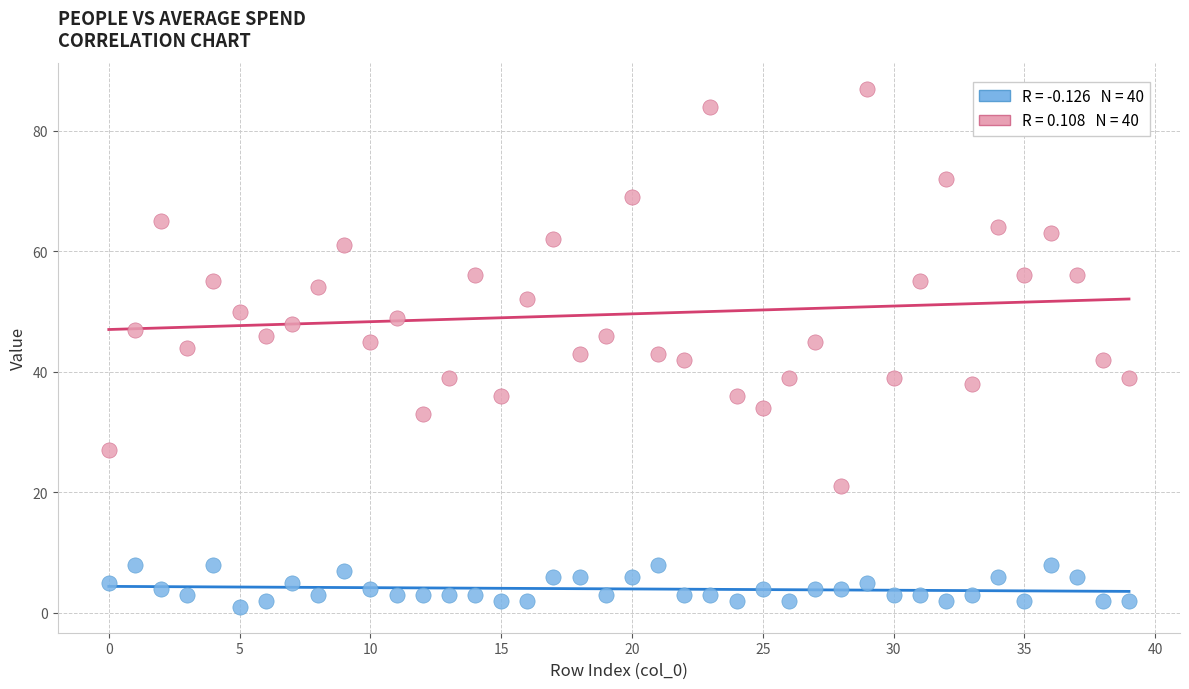

Across all data points, what is the range of Y values (max minus min)?

86